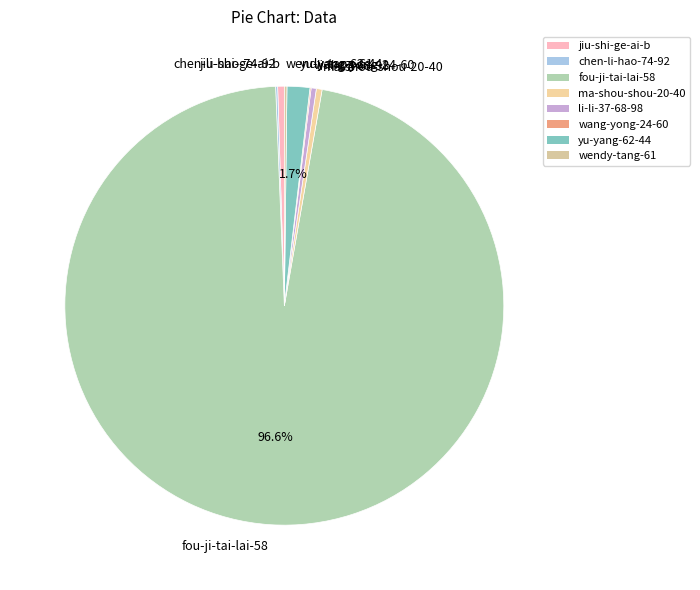

Which category has the biggest portion of the pie?

fou-ji-tai-lai-58